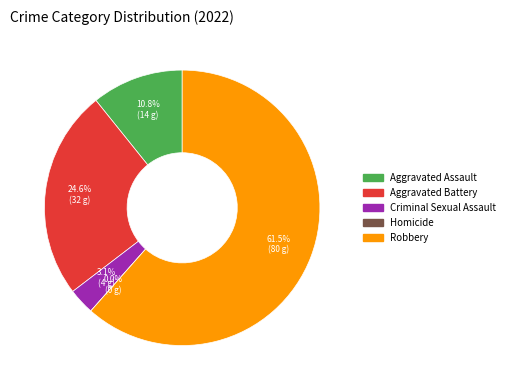

How many slices are in this pie chart?

5